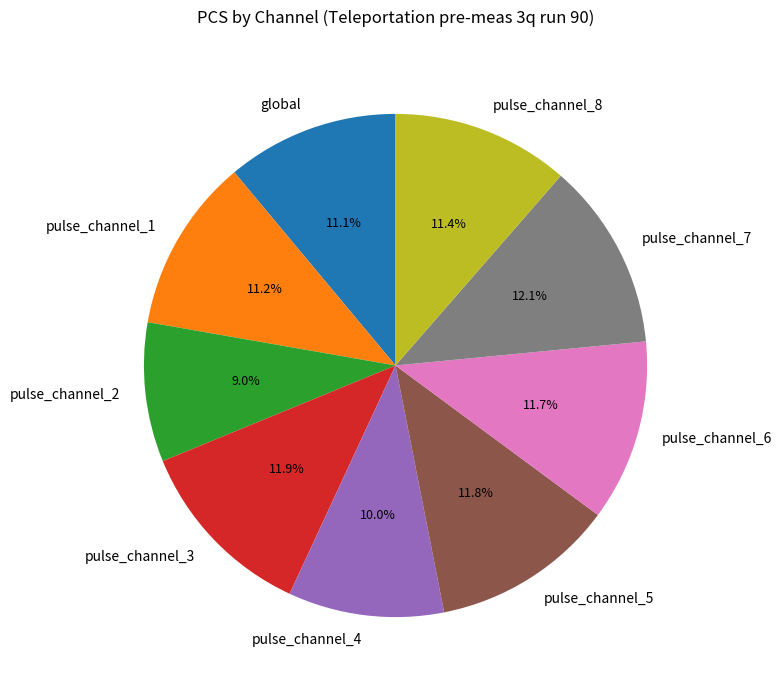

To the nearest percent, what is the difference between the largest and smallest slice percentages?

3%